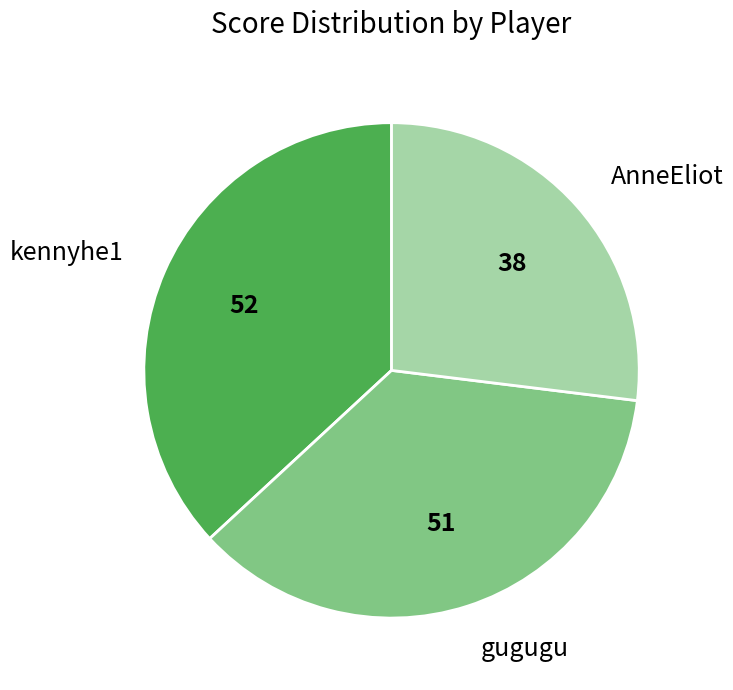

The kennyhe1 slice represents 37% of the pie. True or false?

True